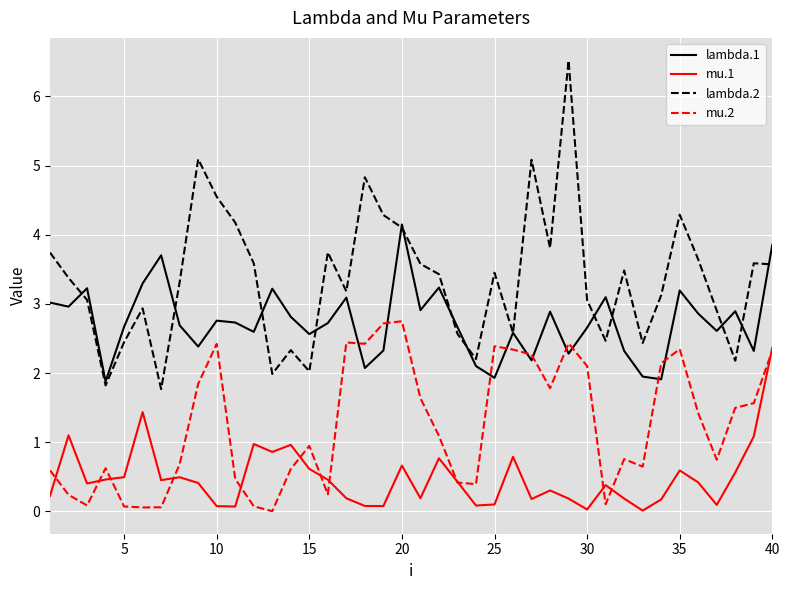

How many interior local valleys does the lambda.1 series have?

13